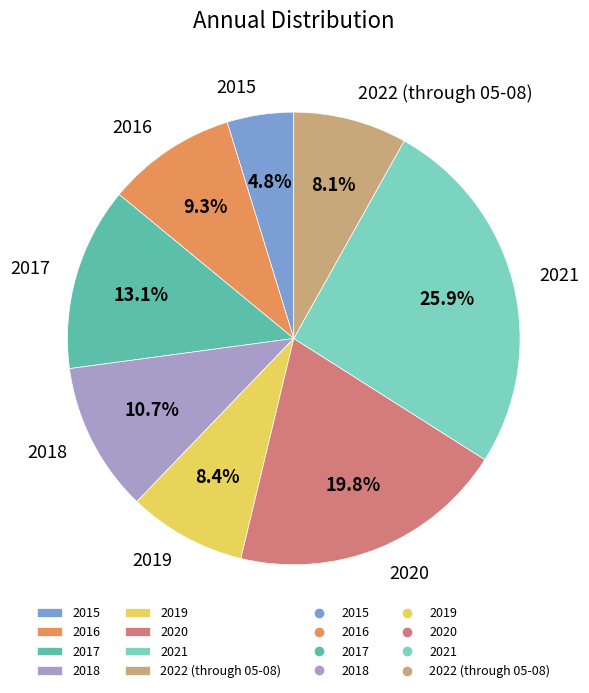

Is there a majority slice in this chart?

No